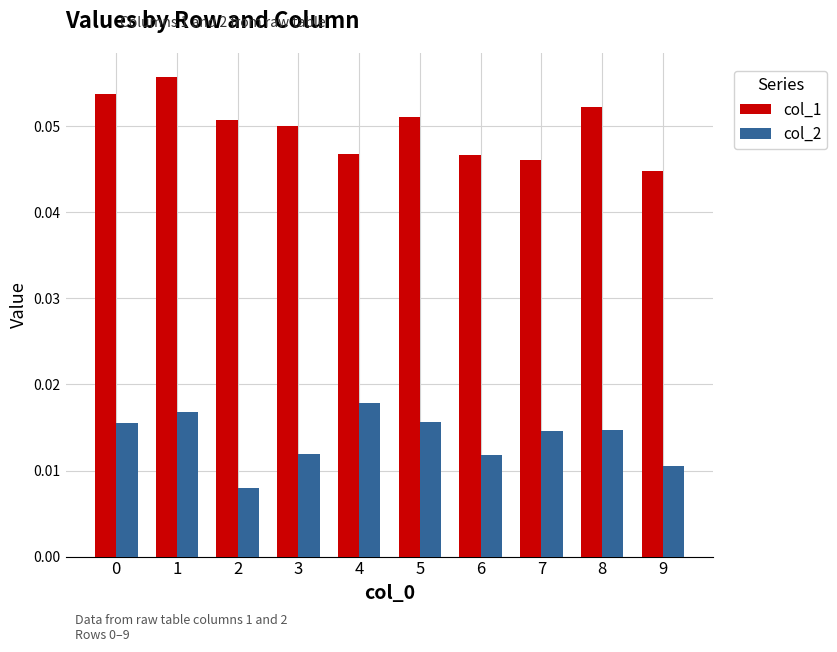

True or false: col_1 has a value of 0.0 at 8.

False